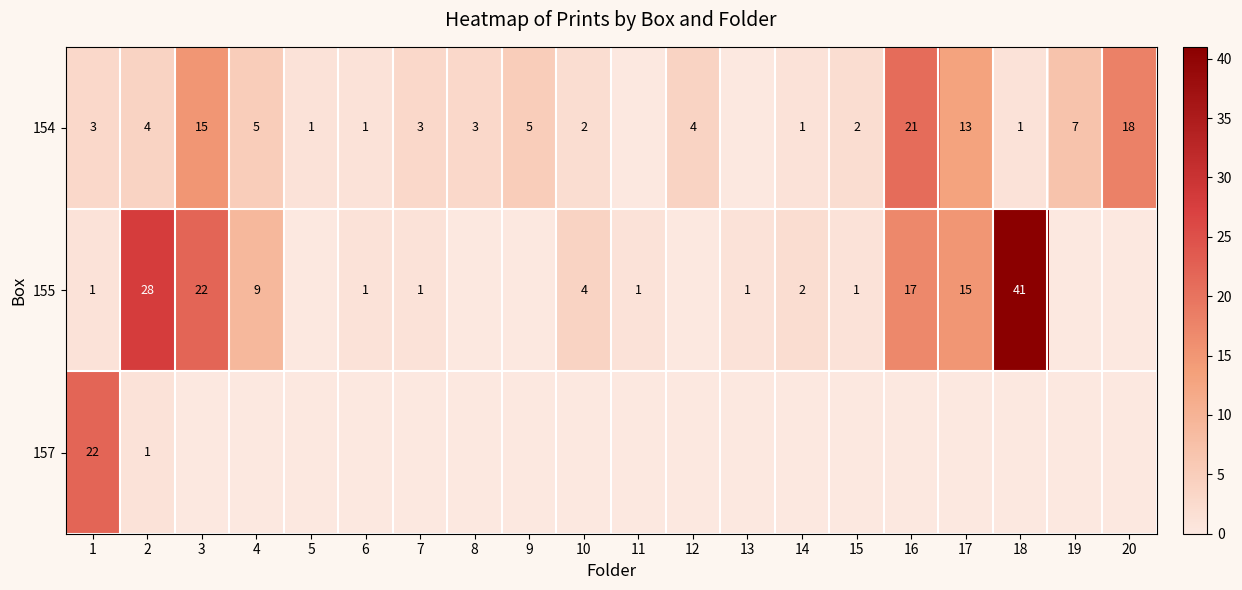

What is the sum of the 154 values at 14 and 1?

4